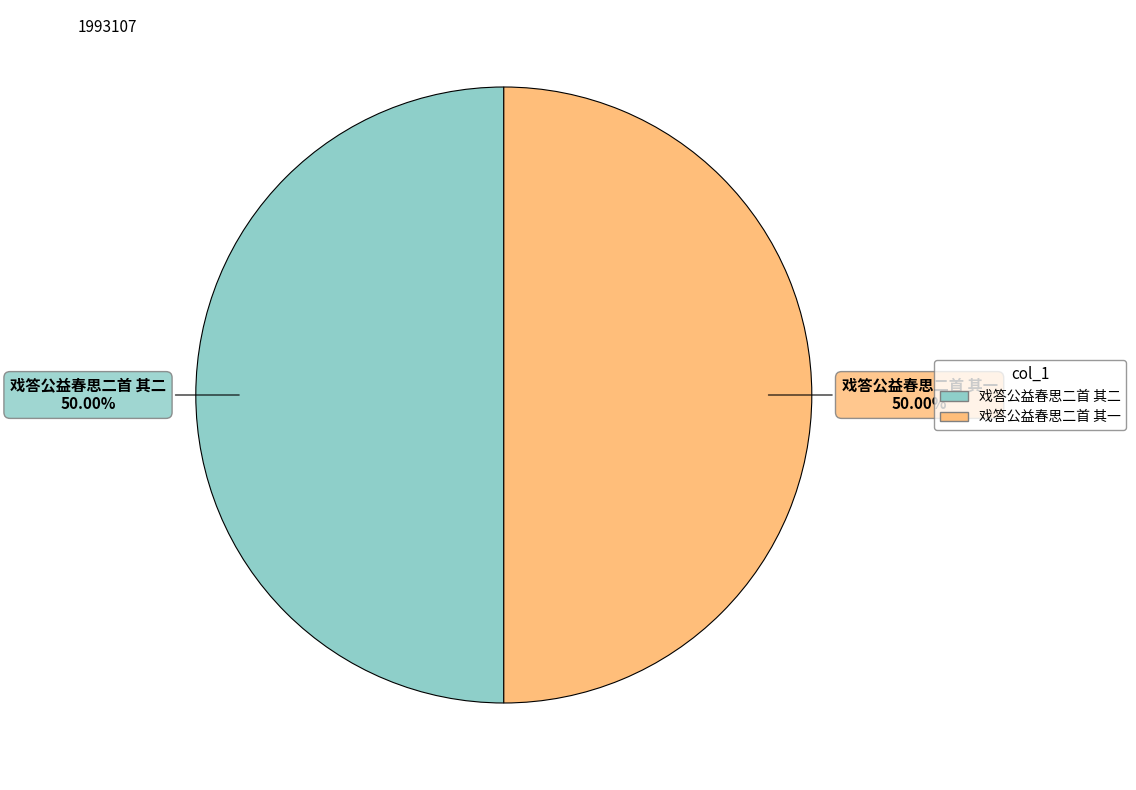

True or false: 戏答公益春思二首 其一 accounts for 50% of the total.

True